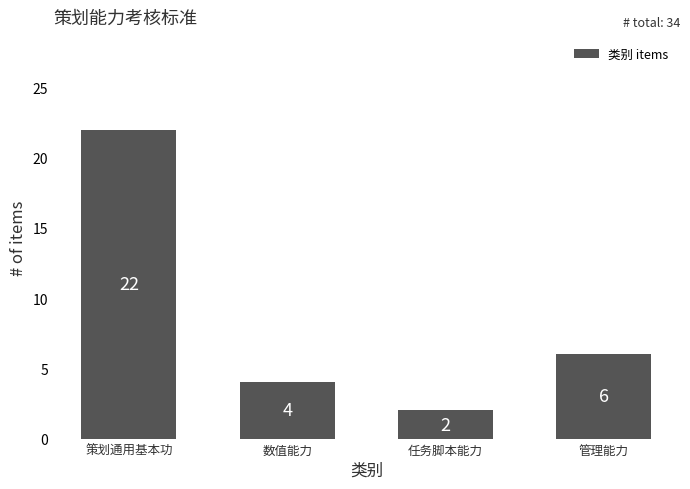

What position from the right is 任务脚本能力?

2